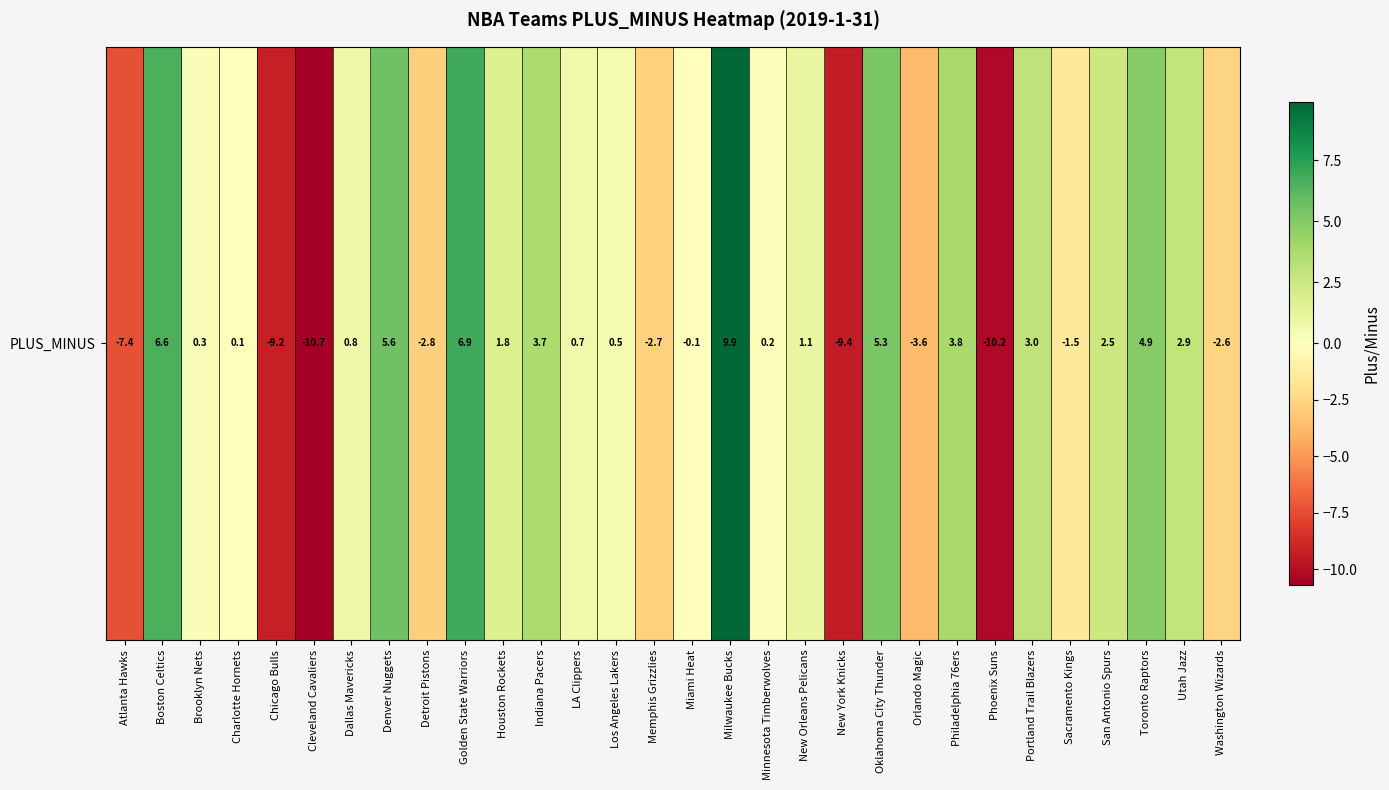

Between Orlando Magic and Phoenix Suns, which is larger?

Orlando Magic